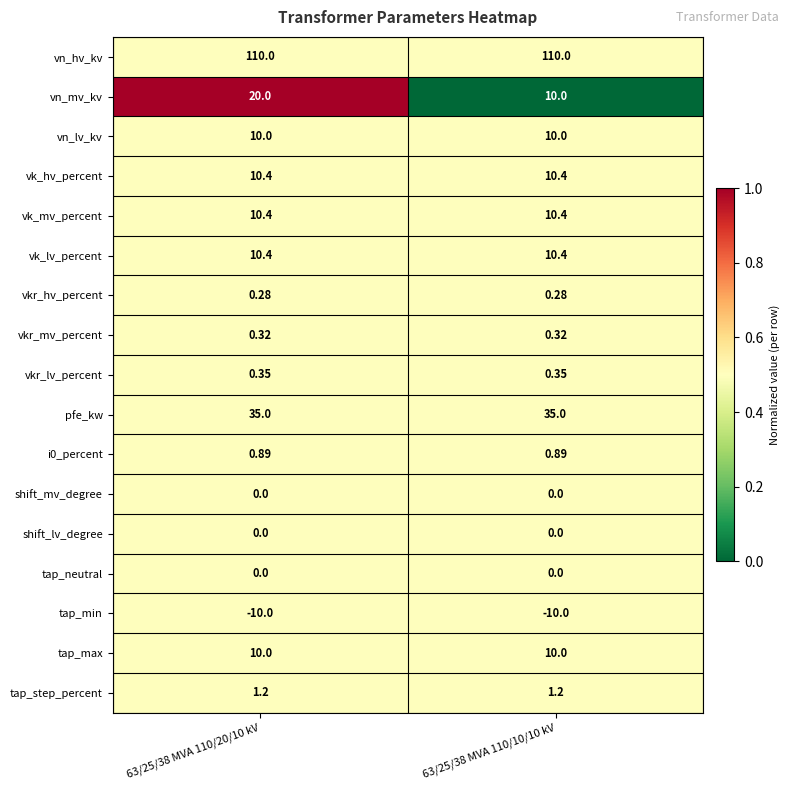

Which series has the largest total across all categories?

vn_hv_kv